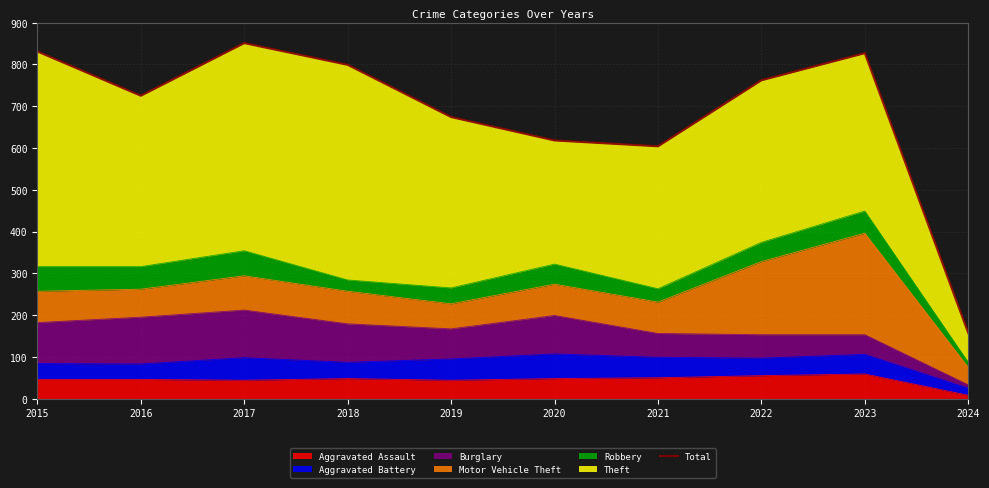

What is the smallest value displayed?

157